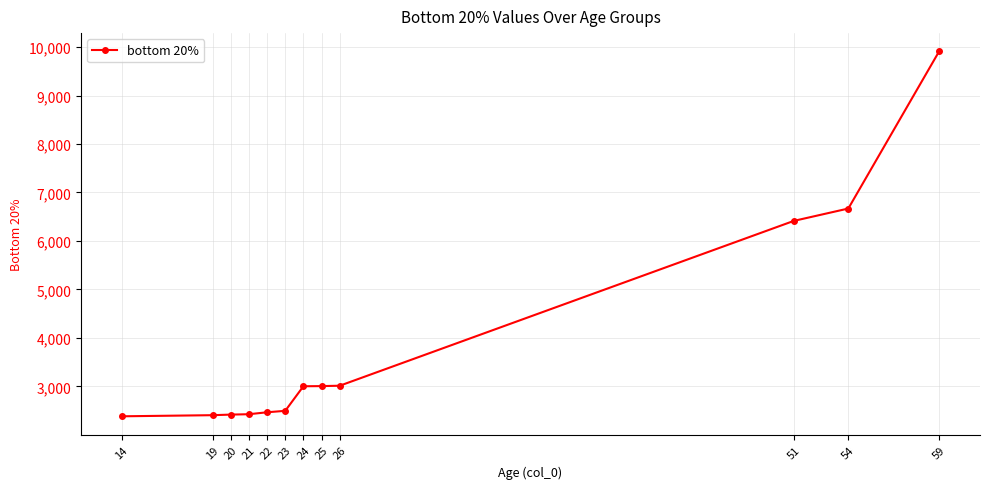

What is the value of the 10th point from the left?

6414